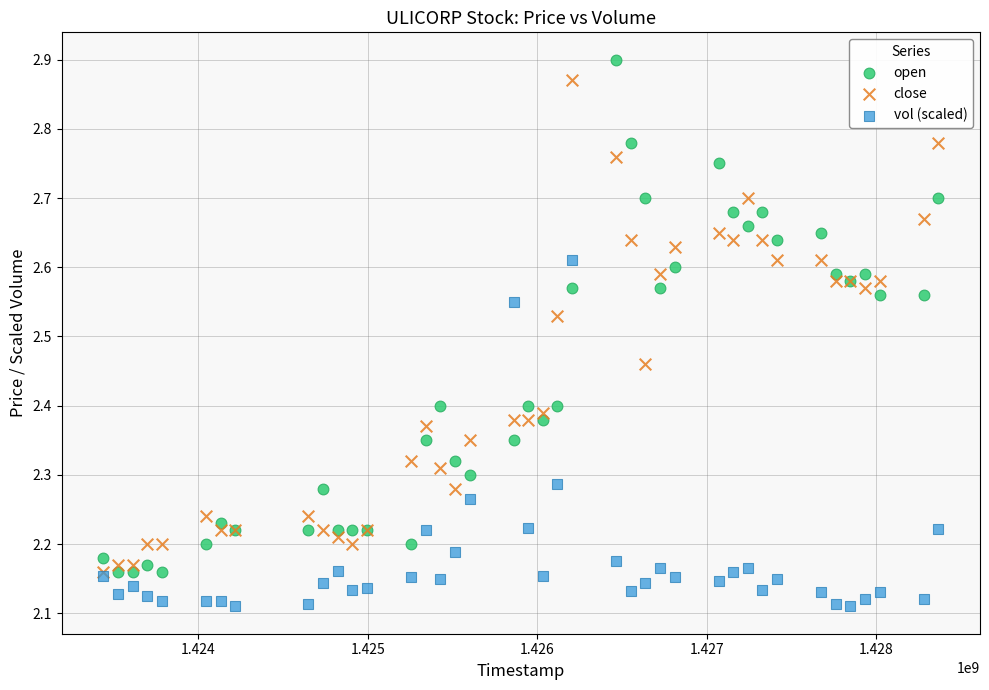

Which series contains the lowest Y value?

vol (scaled)